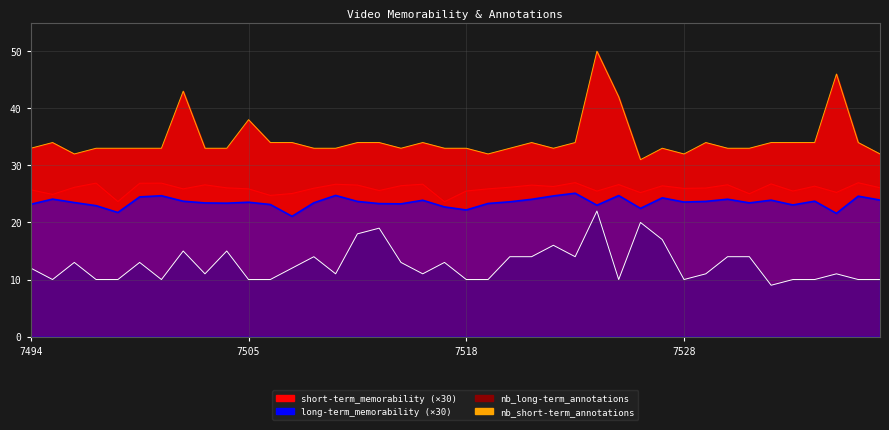

How many data points in nb_long-term_annotations are above 12?

18